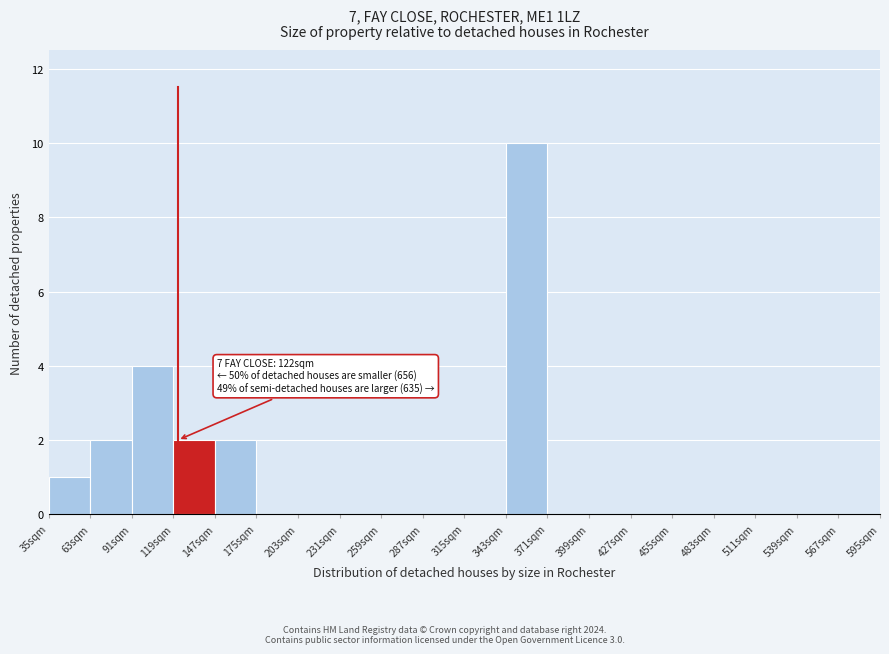

Which range on the x-axis has the tallest bar?

343 to 371